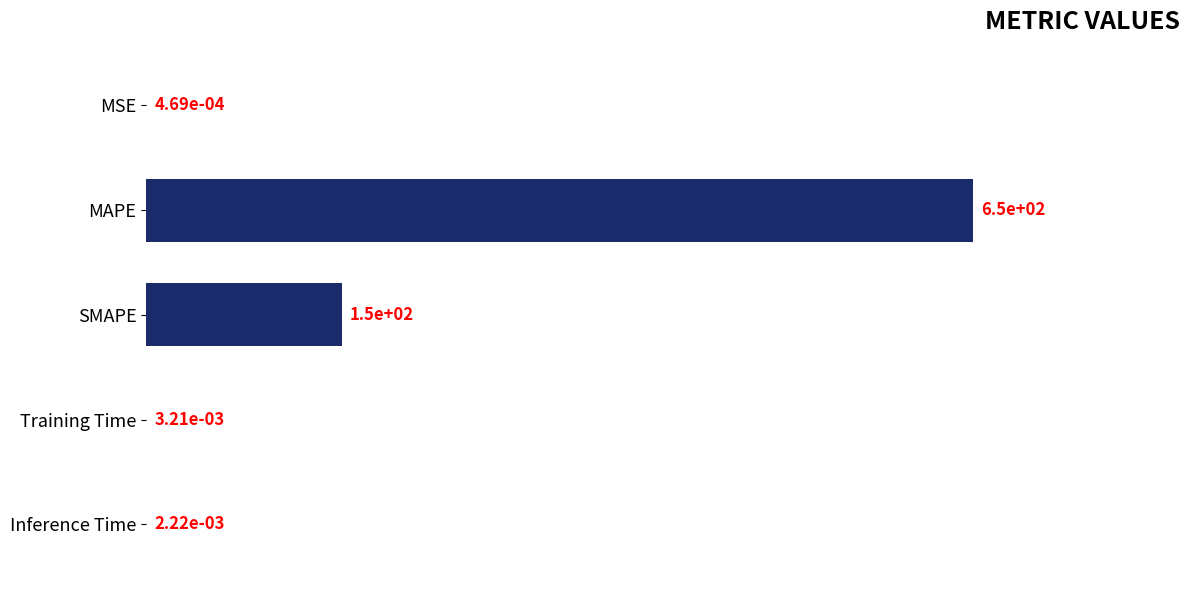

Count the number of categories in the chart.

5